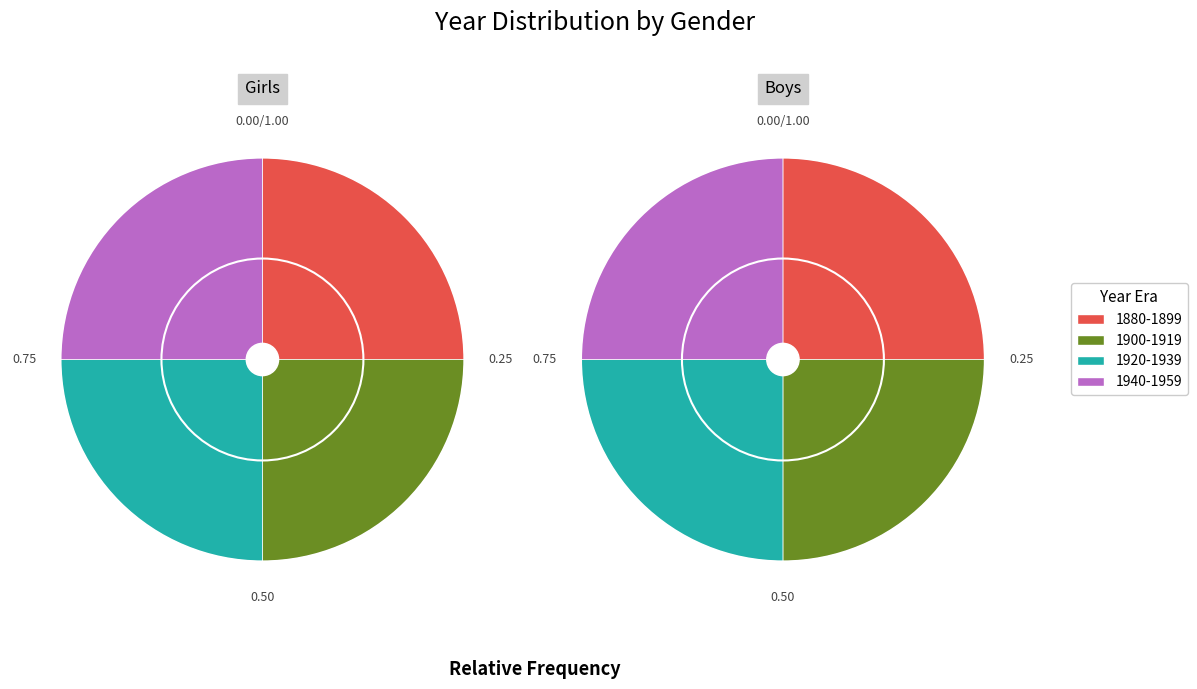

How much of the chart is everything except 1940-1959?

74.6%